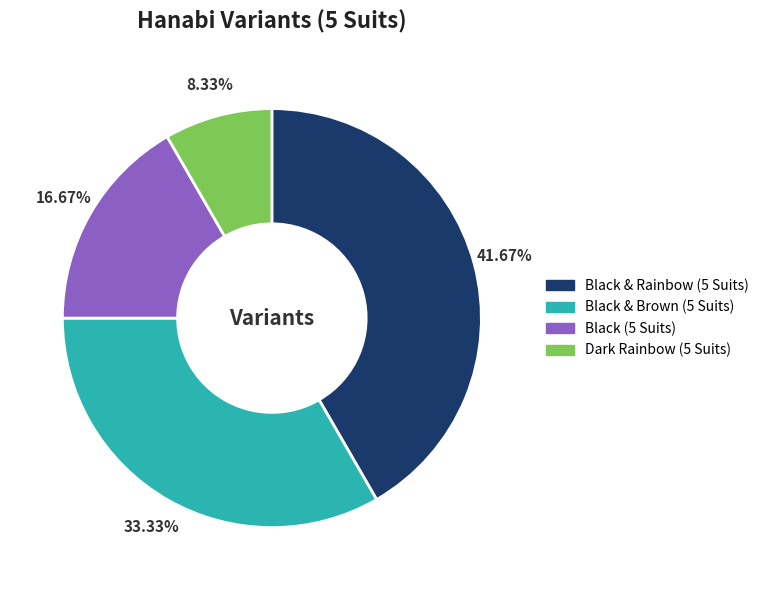

Is it true that Black & Rainbow (5 Suits) is 42% of the pie?

True